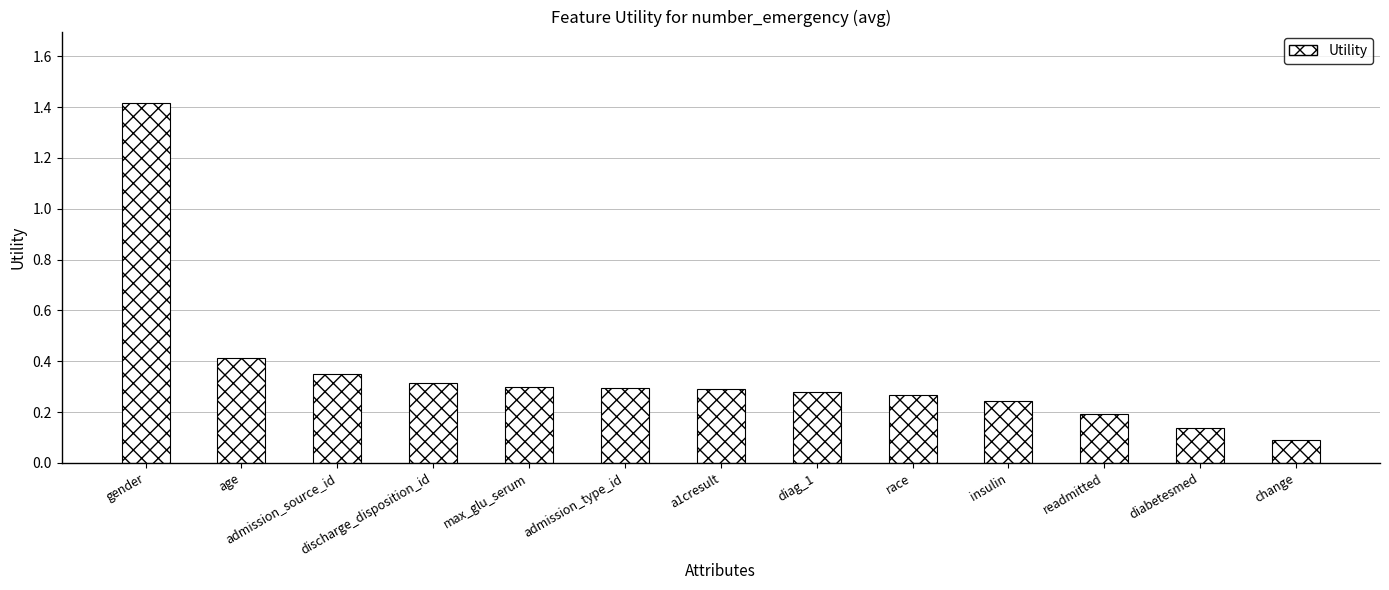

Count the number of data series in this chart.

1